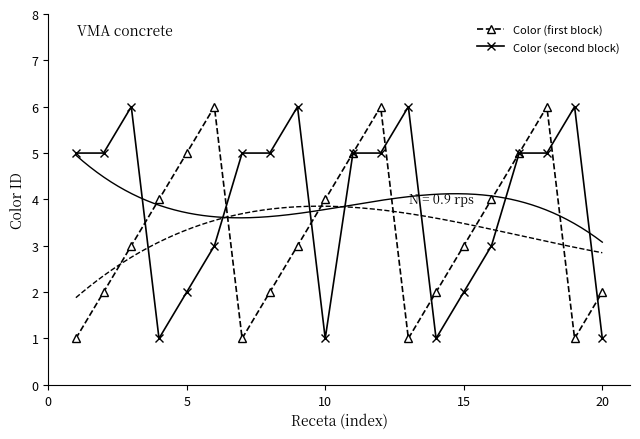

The Color (second block) series shows 2 at 15. True or false?

True